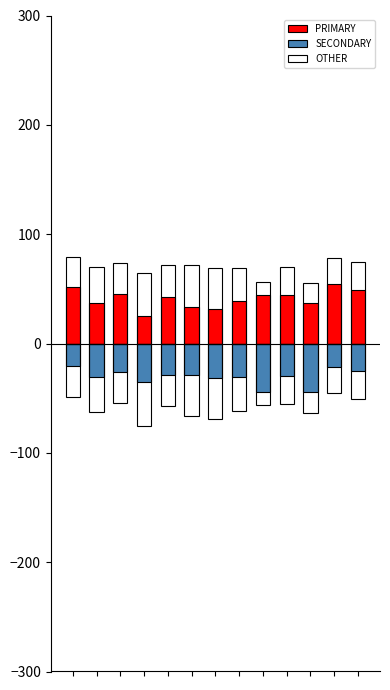

Does the chart contain stacked bars?

No